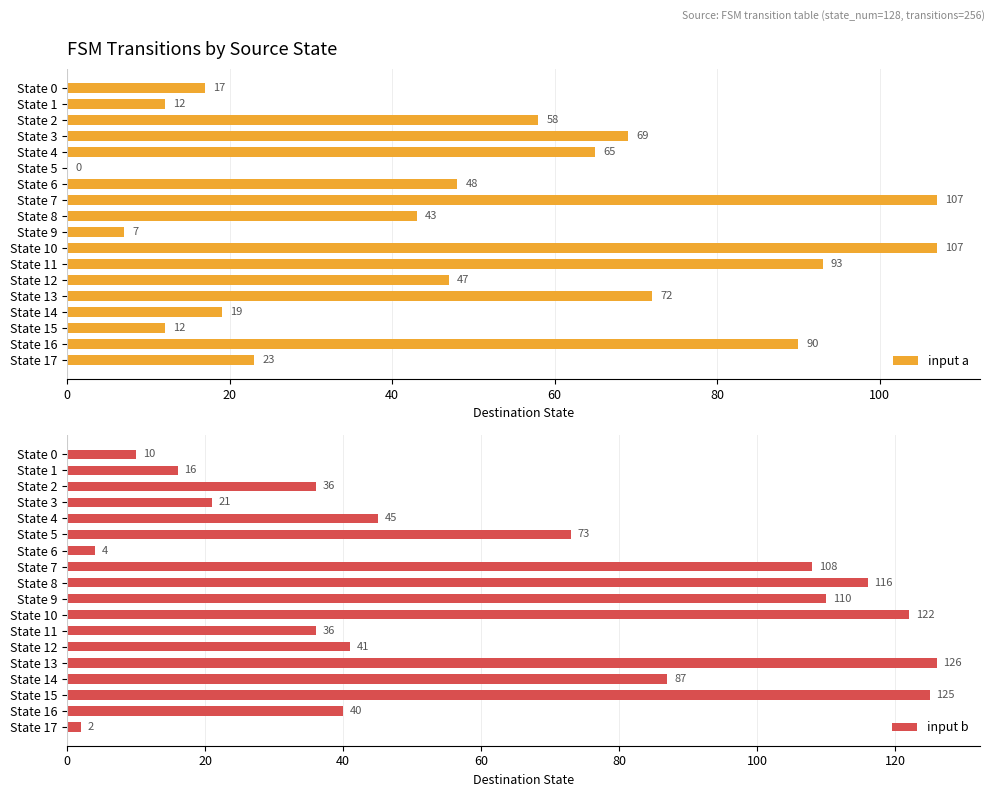

What is the approximate value of input a at State 10?

107